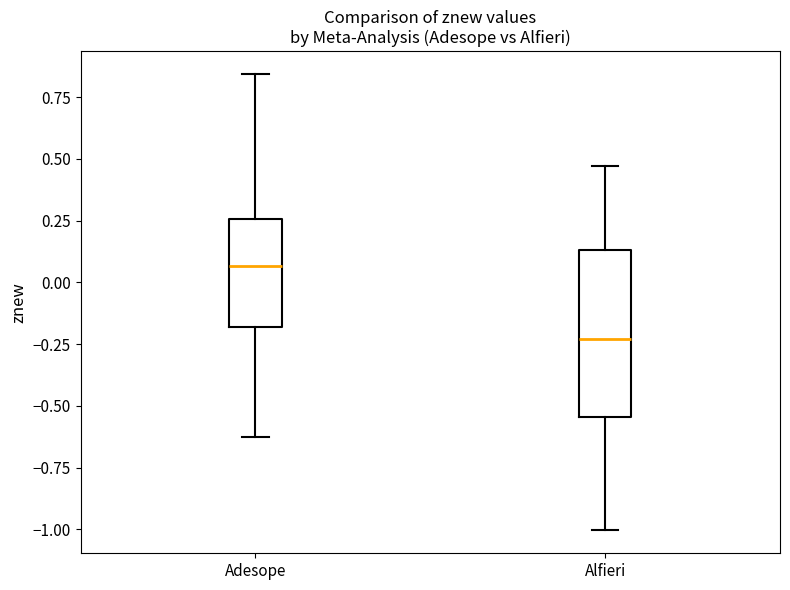

Which box is the tallest, from its lower edge to its upper edge?

Alfieri